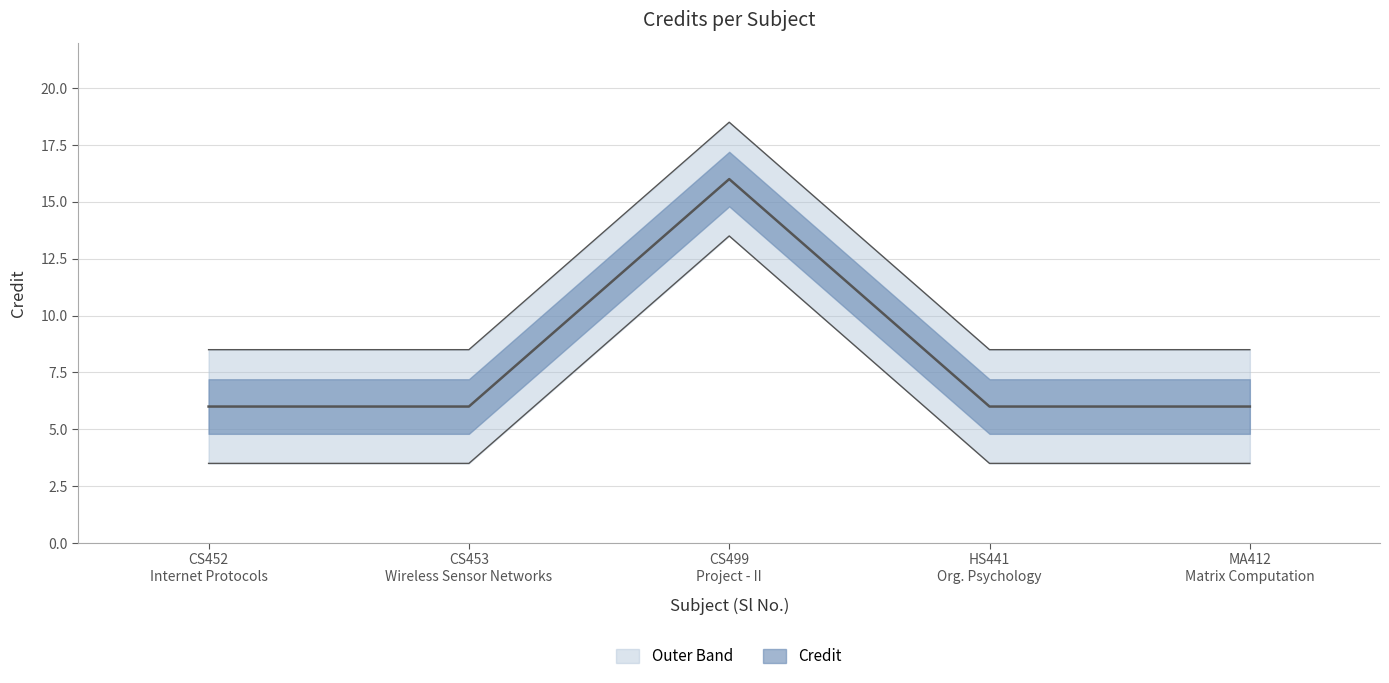

Rank the categories by value from lowest to highest.

CS452 Internet Protocols, CS453 Wireless Sensor Networks, HS441 Org. Psychology, MA412 Matrix Computation, CS499 Project - II